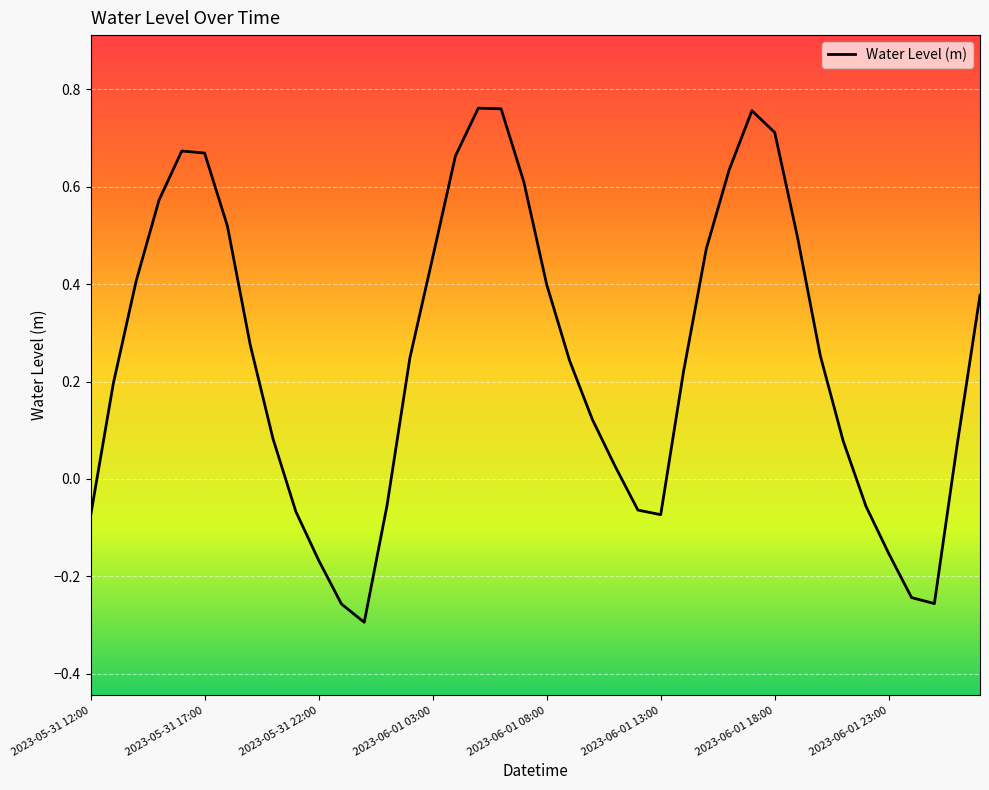

How many lines are shown in the chart?

1